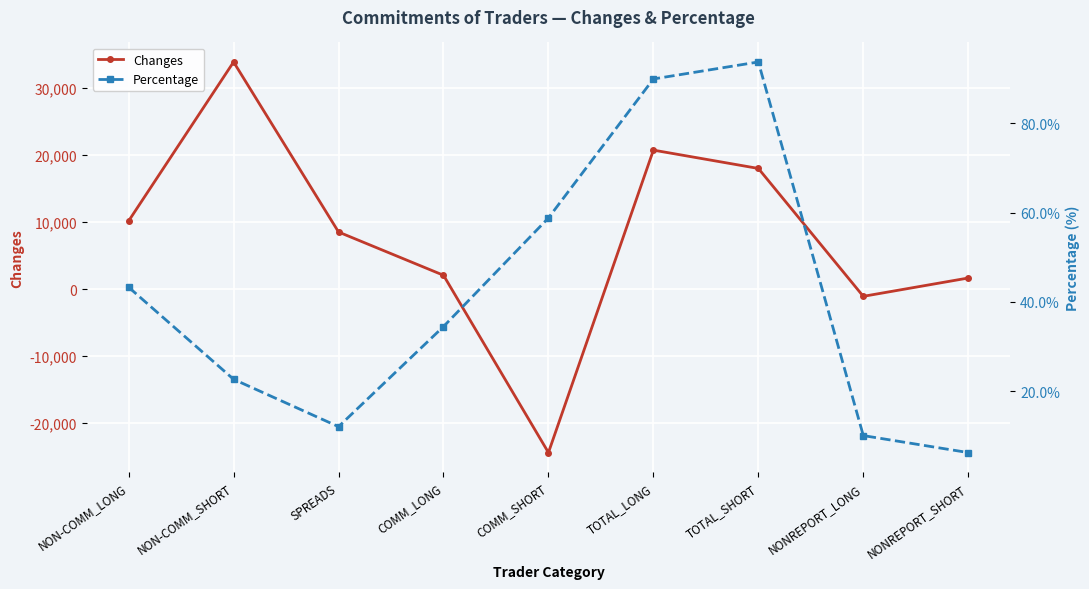

What is the sum of all Percentage values?

371.4